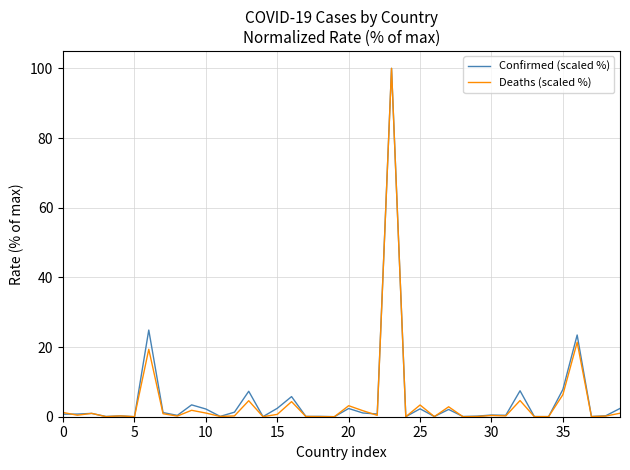

What is the greatest value displayed?

100.0